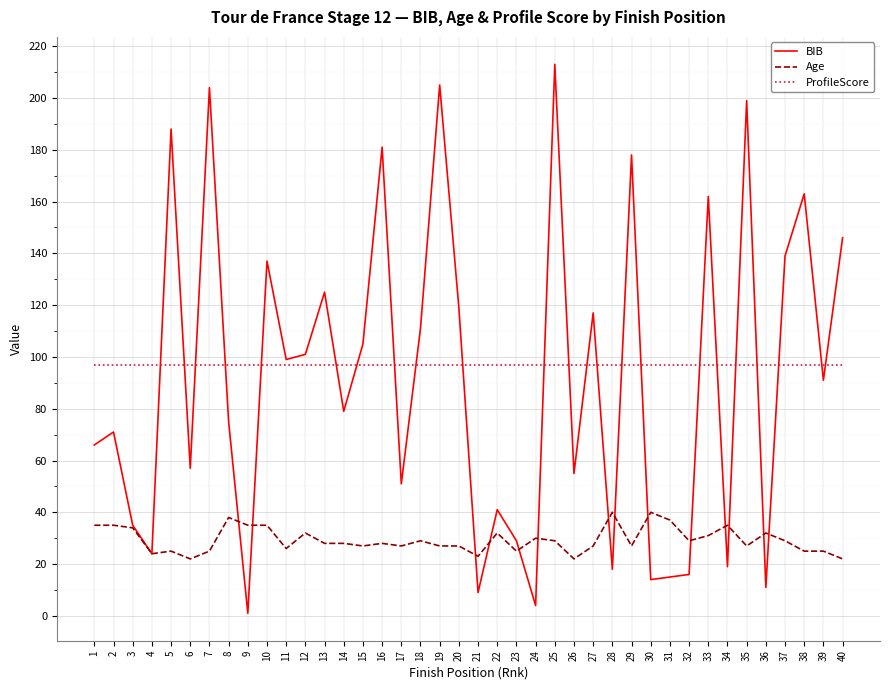

At which label does Age first exceed 28?

1